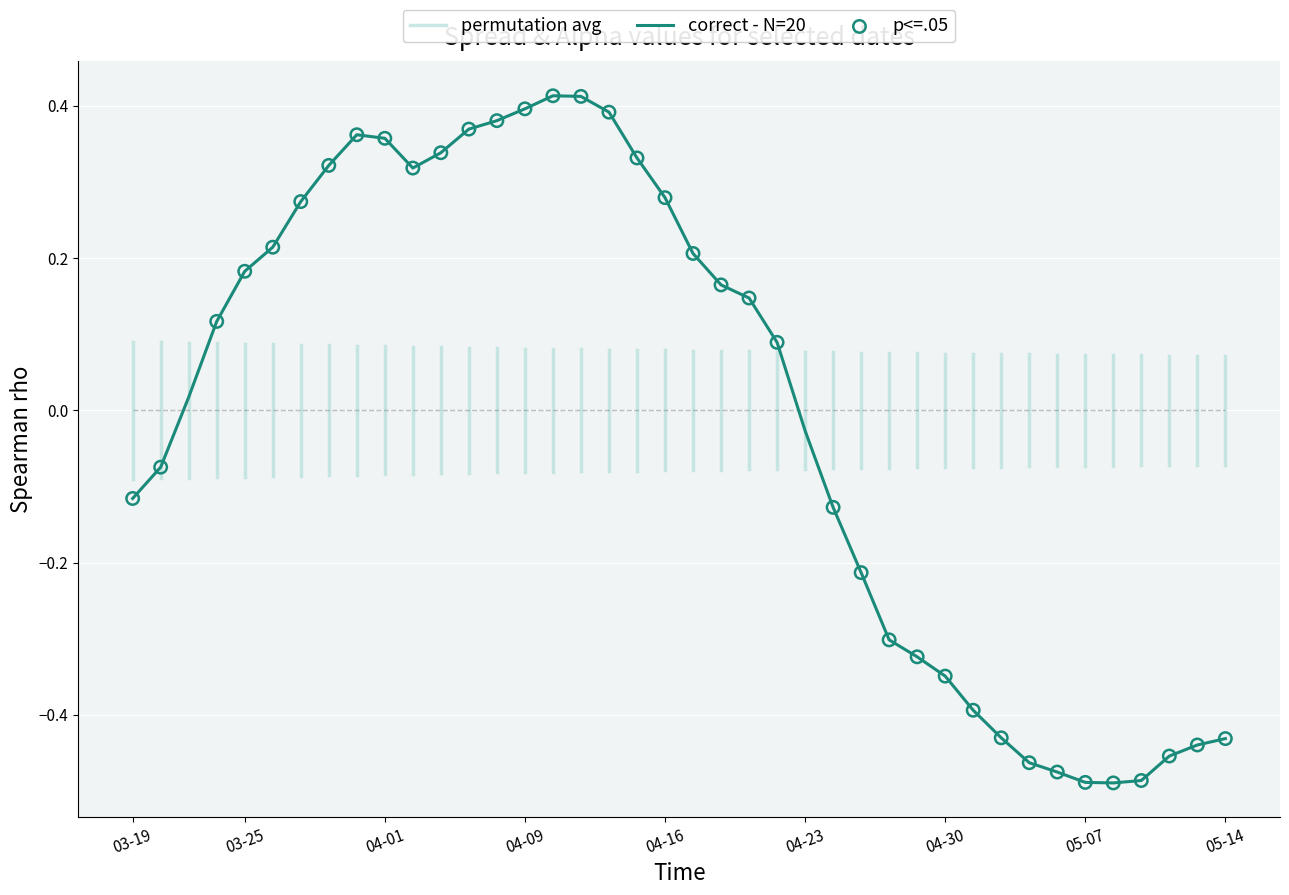

Which has a higher value, 2015-04-28 or 2015-04-09?

2015-04-09